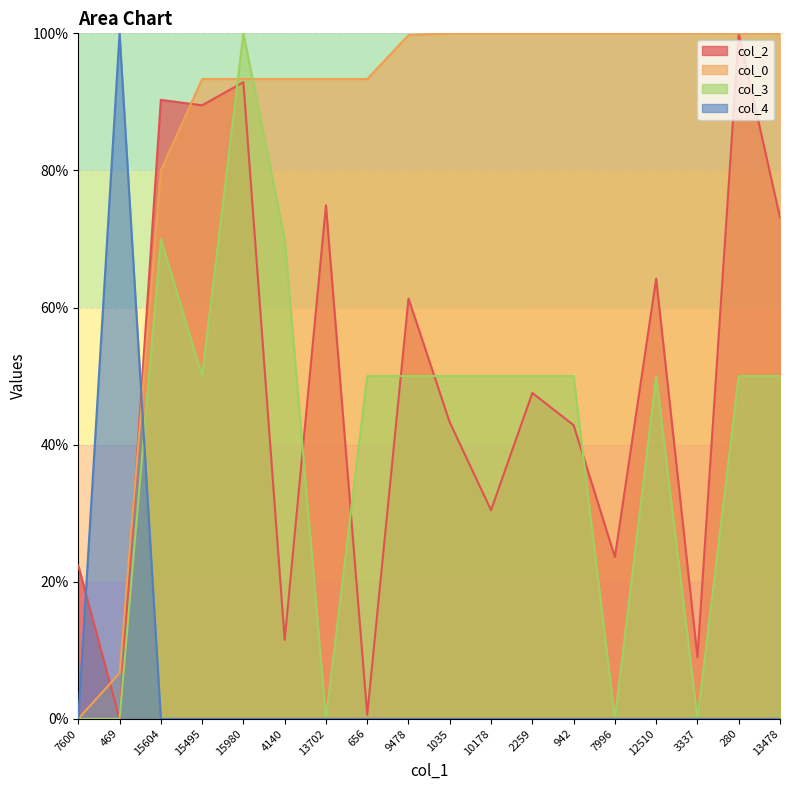

Where is the first local maximum for col_3?

15604